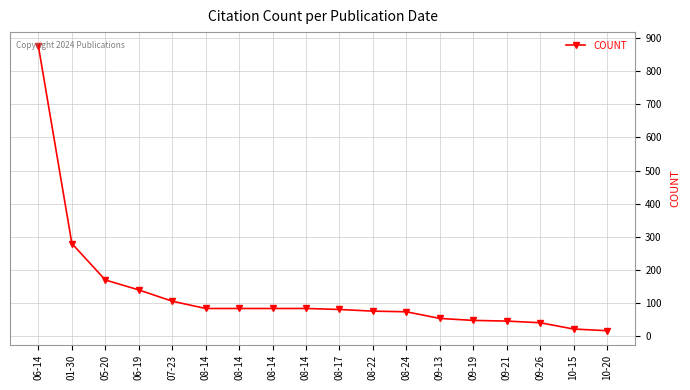

Which has a higher value, 08-24 or 07-23?

07-23